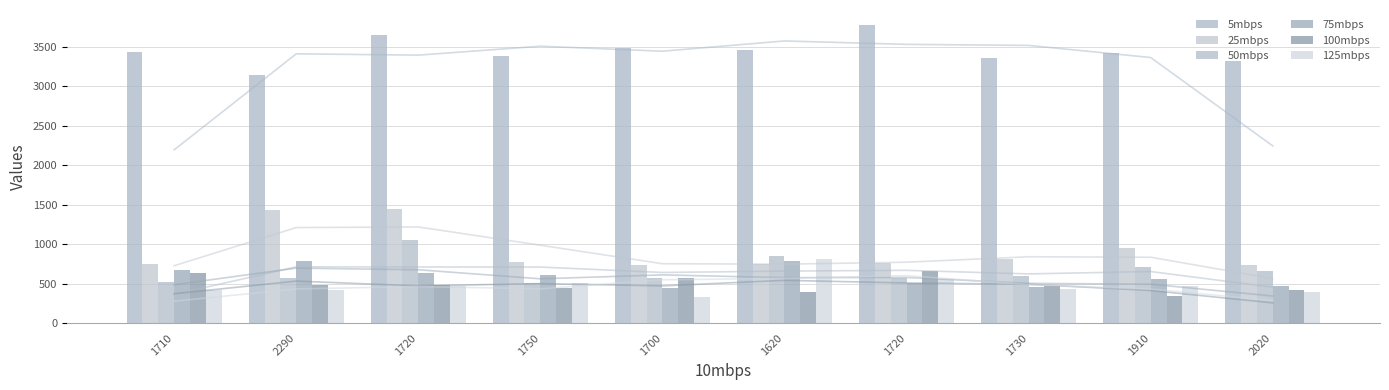

What is the sum of the 50mbps values at 1720 and 1750?

1562